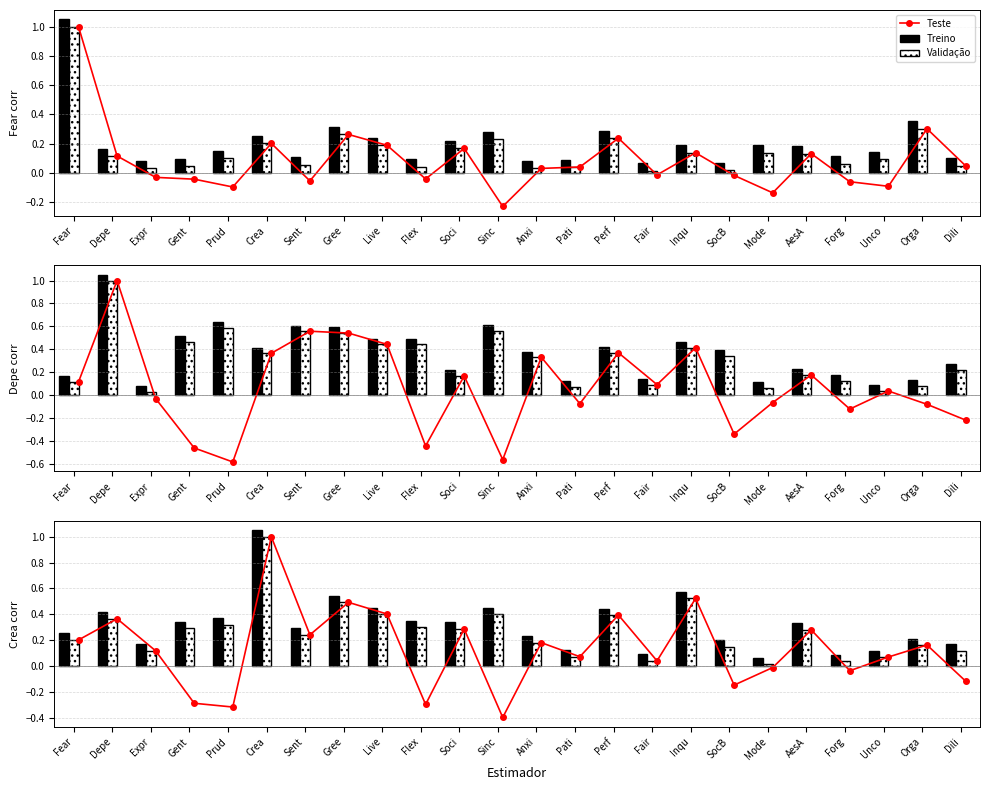

What is the value of the Validação bar at the 22nd from the left?

0.1